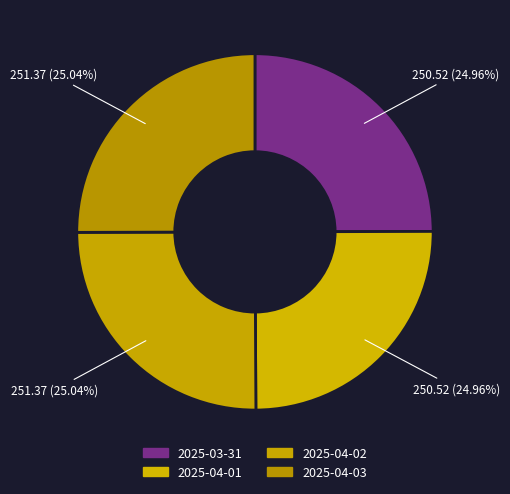

Which category has the smallest portion of the pie?

2025-03-31